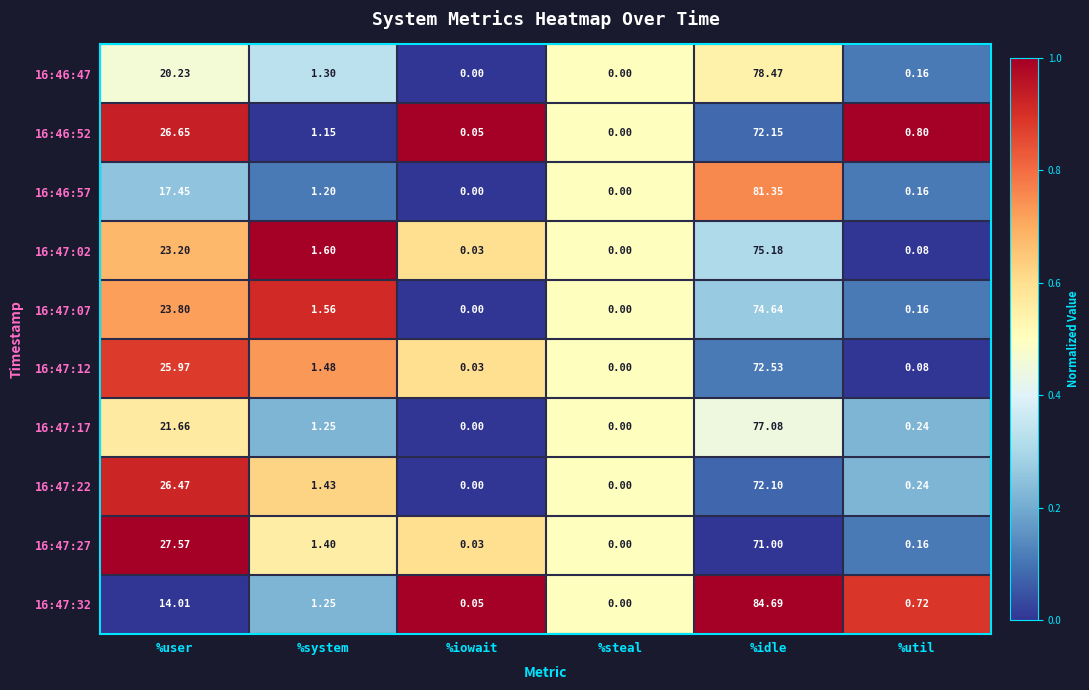

Where does the 16:46:52 series first go above 1?

%user